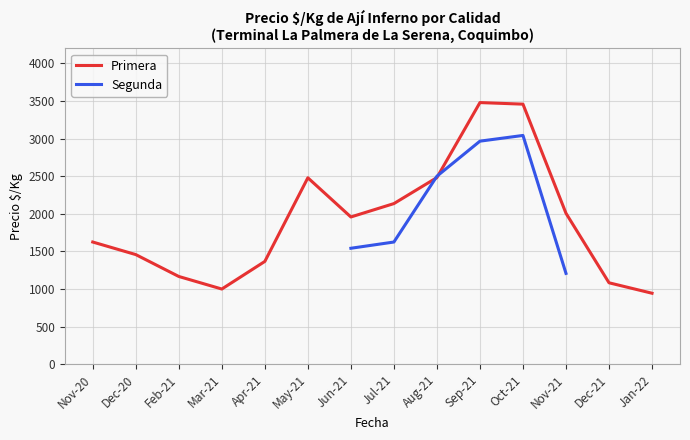

Which series has the largest range (max minus min)?

Primera